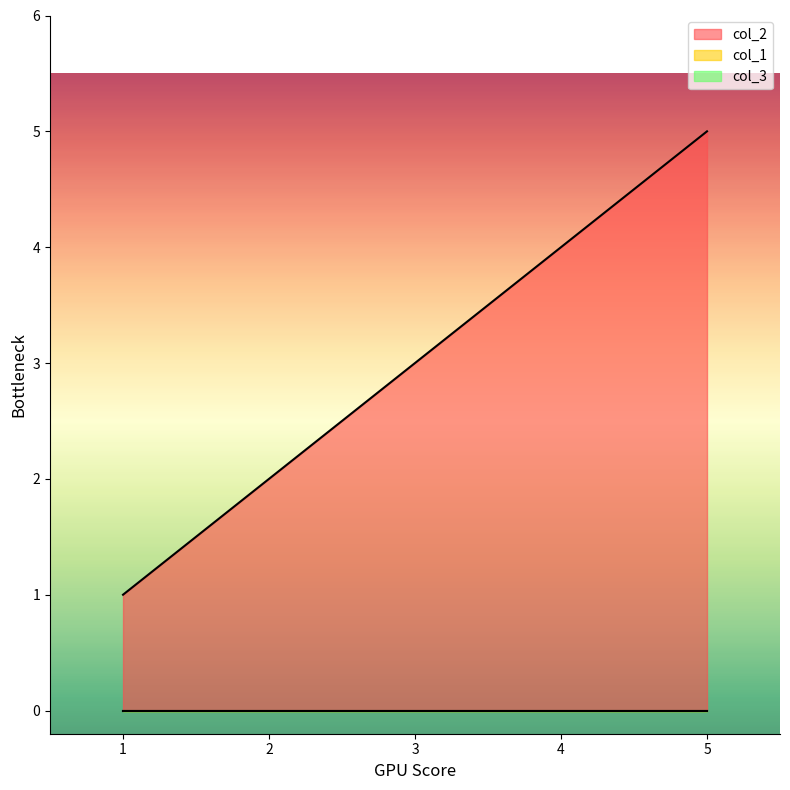

What is the difference between the maximum and second lowest values in the col_2 series?

3